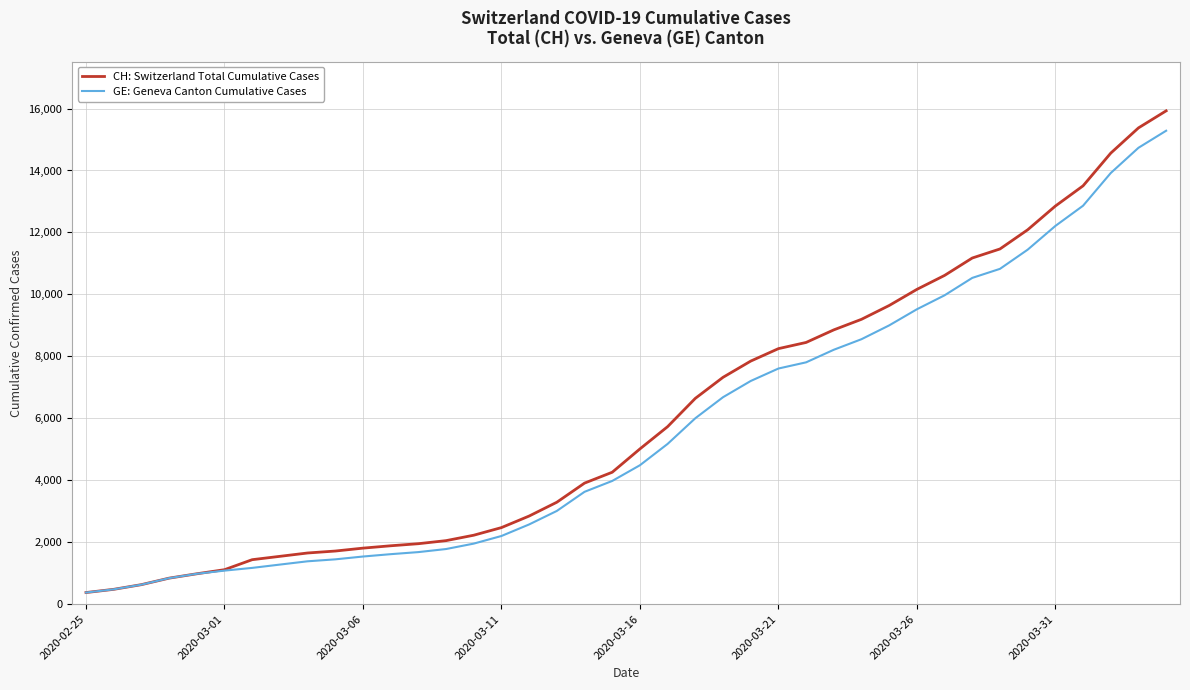

What is the maximum value for CH: Switzerland Total Cumulative Cases?

15926